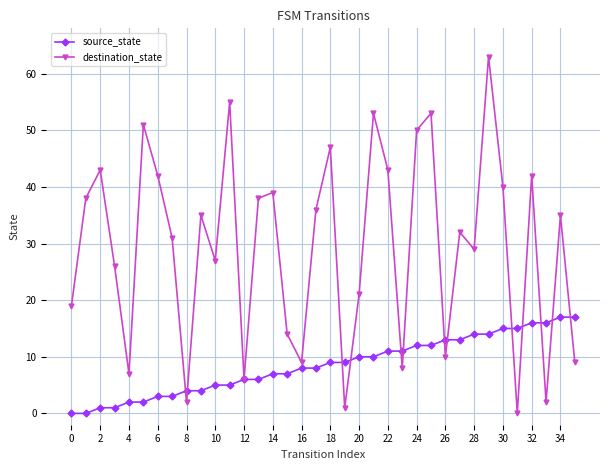

What is the sum of all source_state values?

306